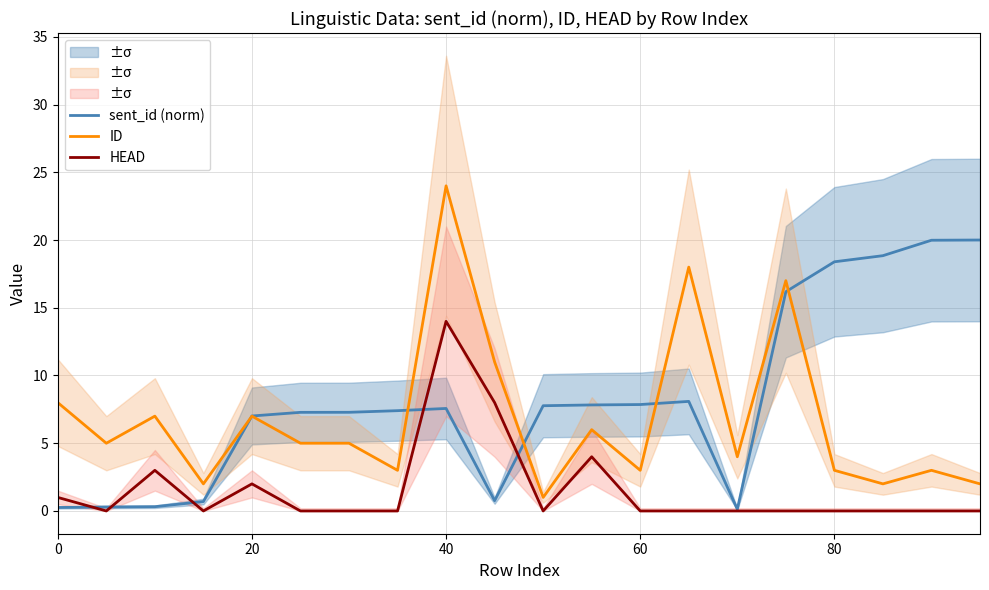

True or false: ID and HEAD cross at least once.

False